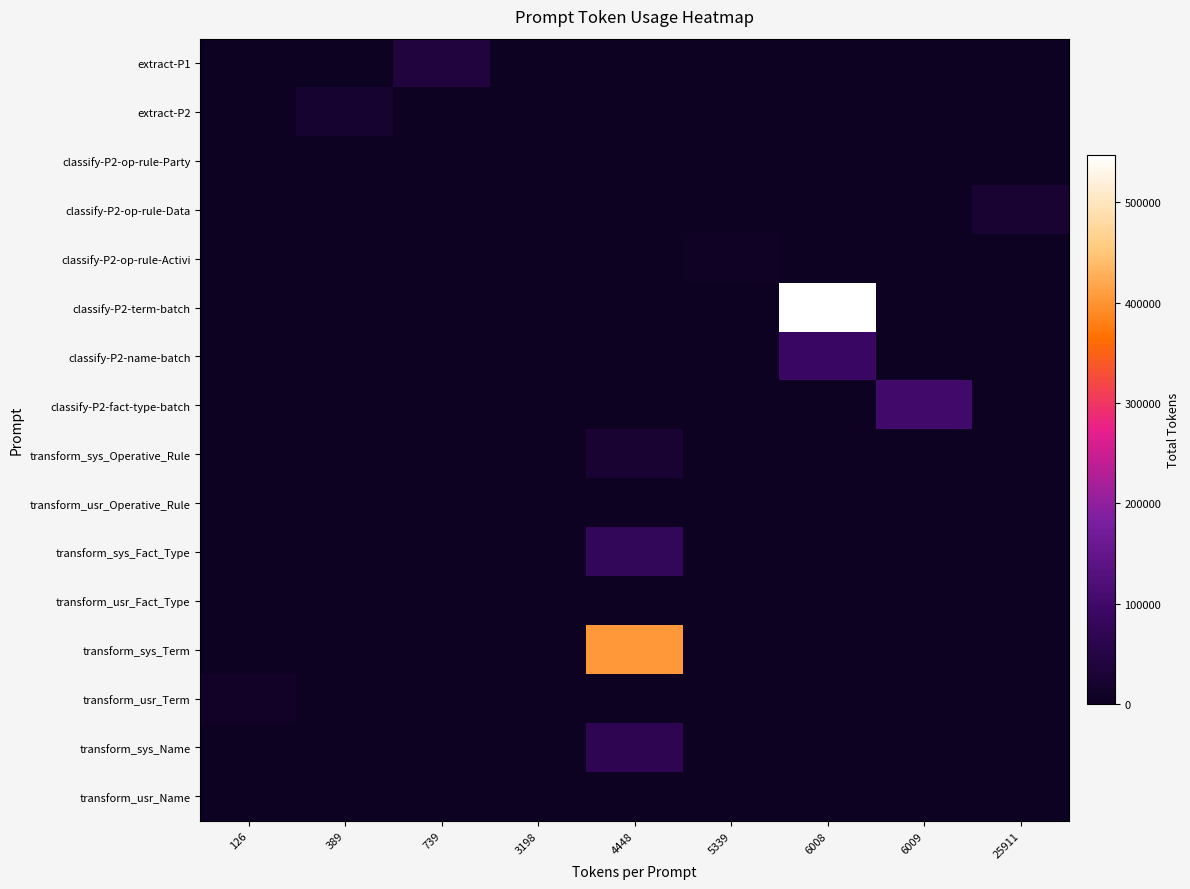

How many data points does each series have?

9